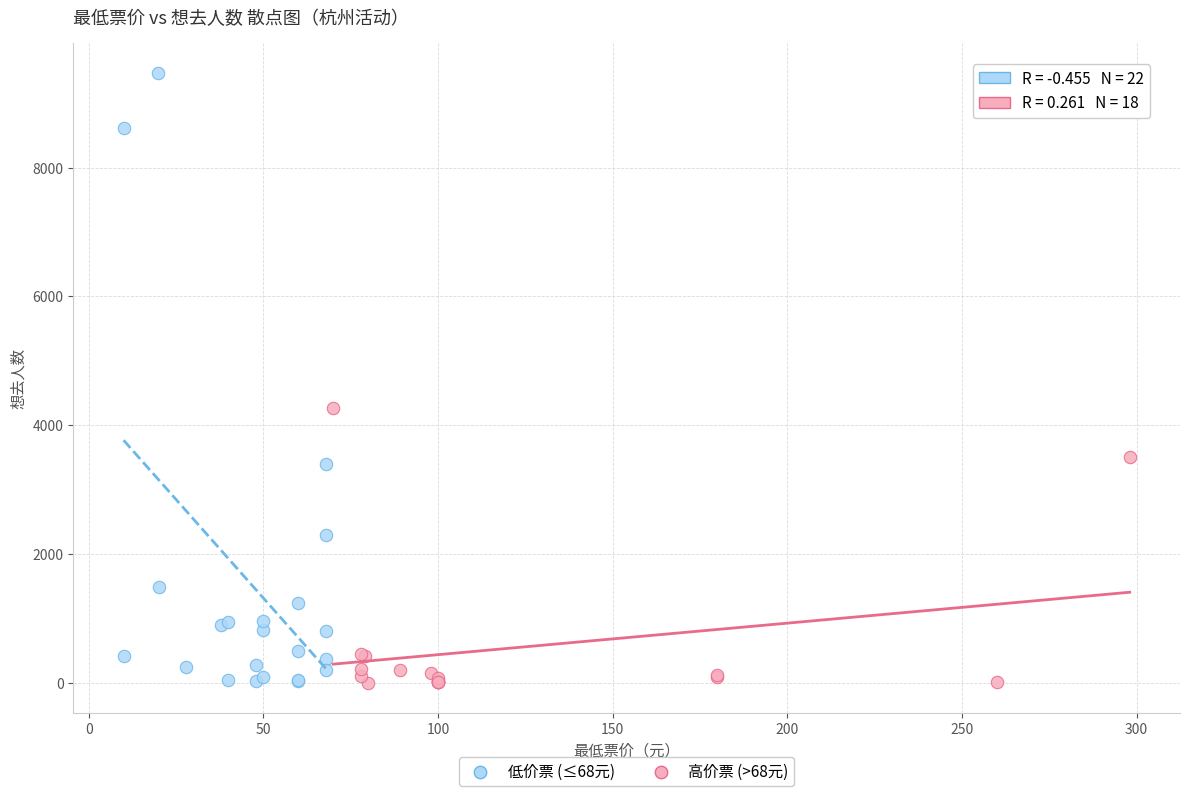

Which series reaches the maximum Y coordinate?

低价票 (≤68元)